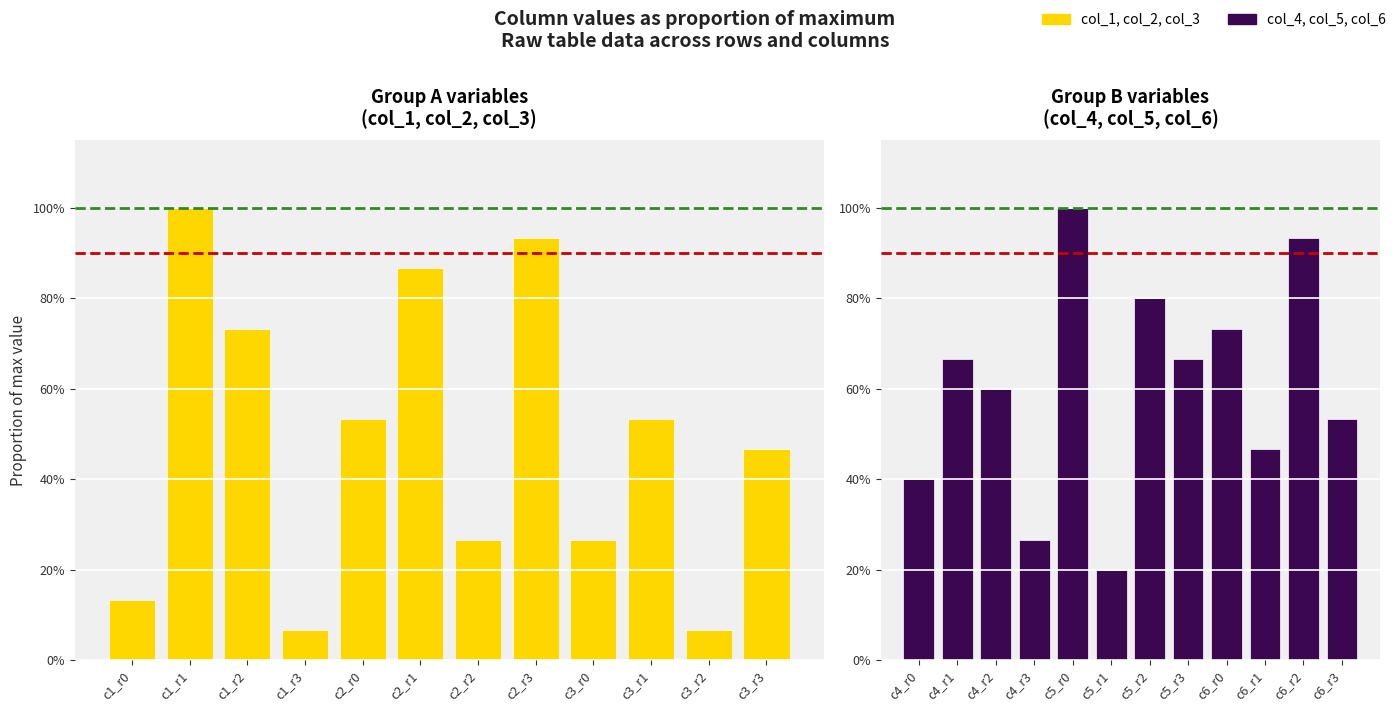

Is the value of col_4, col_5, col_6 at c3_r0 greater than the value of col_1, col_2, col_3 at c1_r0?

Yes